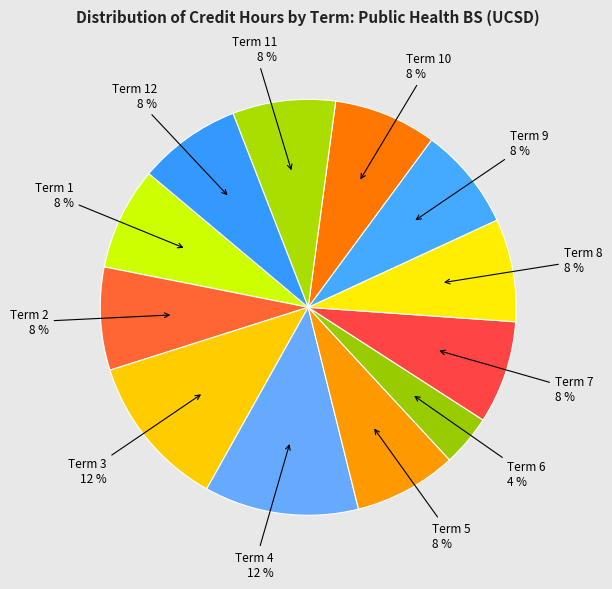

Count the number of slices in the pie.

12